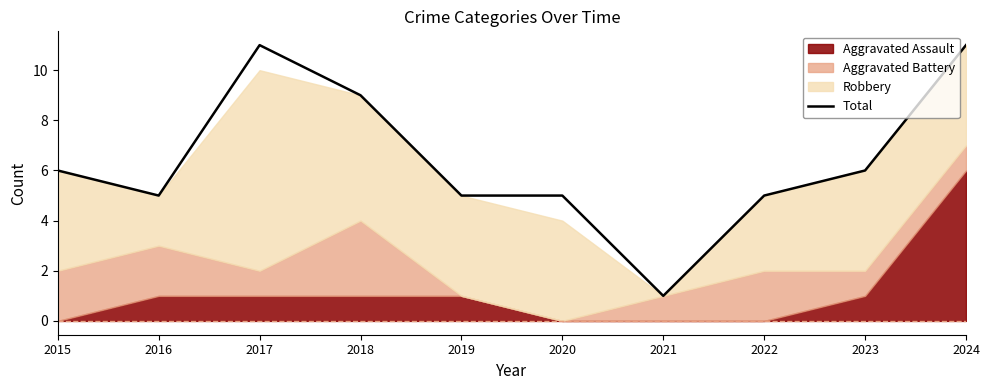

True or false: there are more than 2 points higher than both neighbors.

False